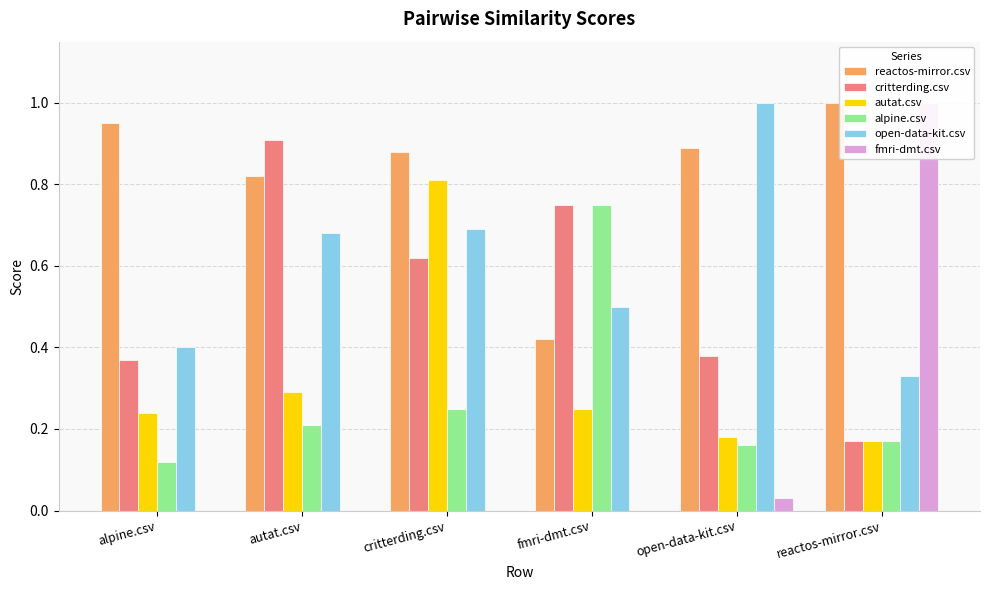

Which series has the widest spread of values?

fmri-dmt.csv